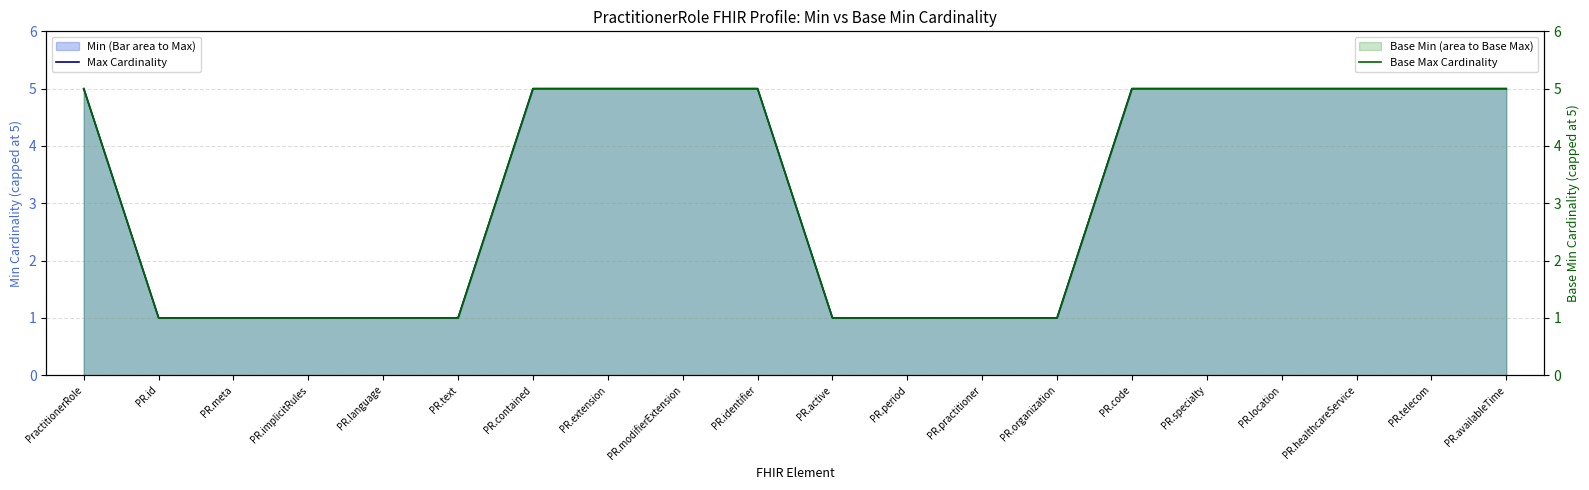

What is the sum of the Max Cardinality values at PR.identifier and PR.availableTime?

10